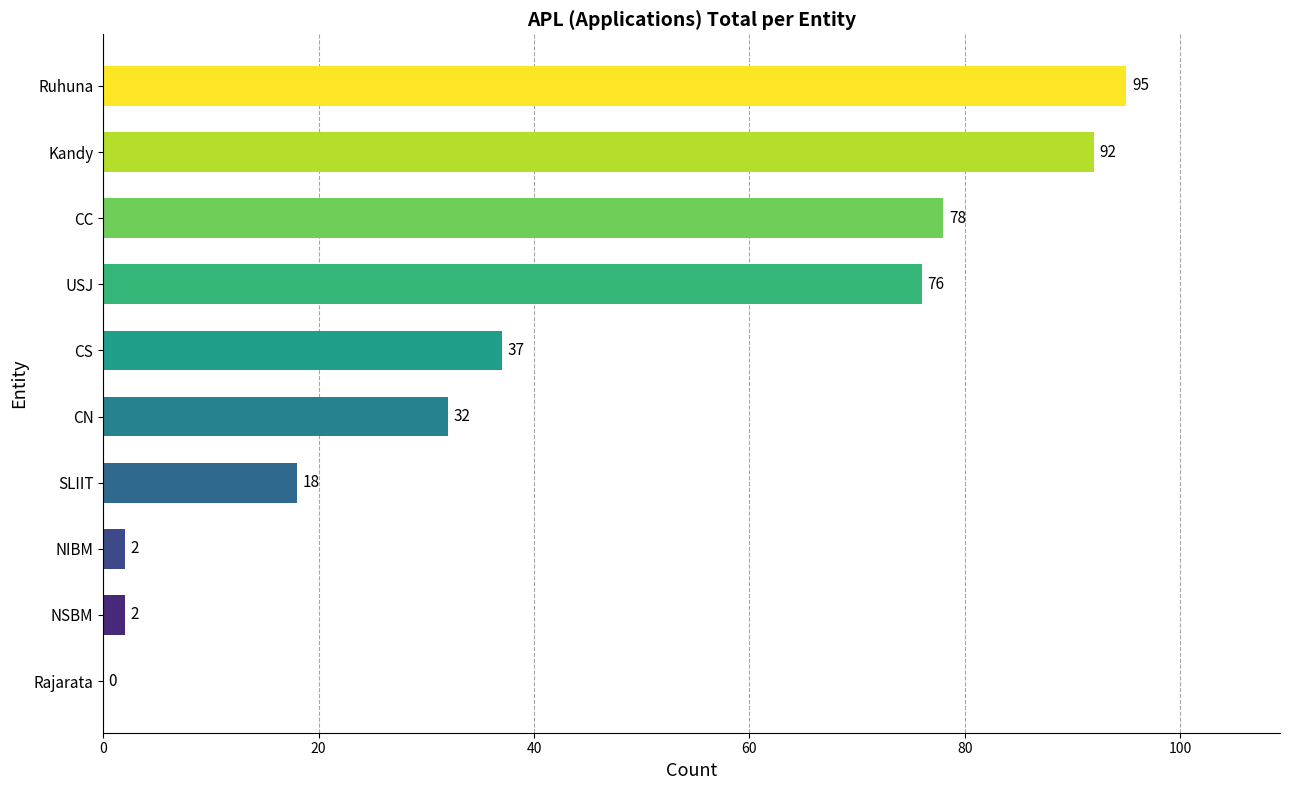

How many data points does each series have?

10